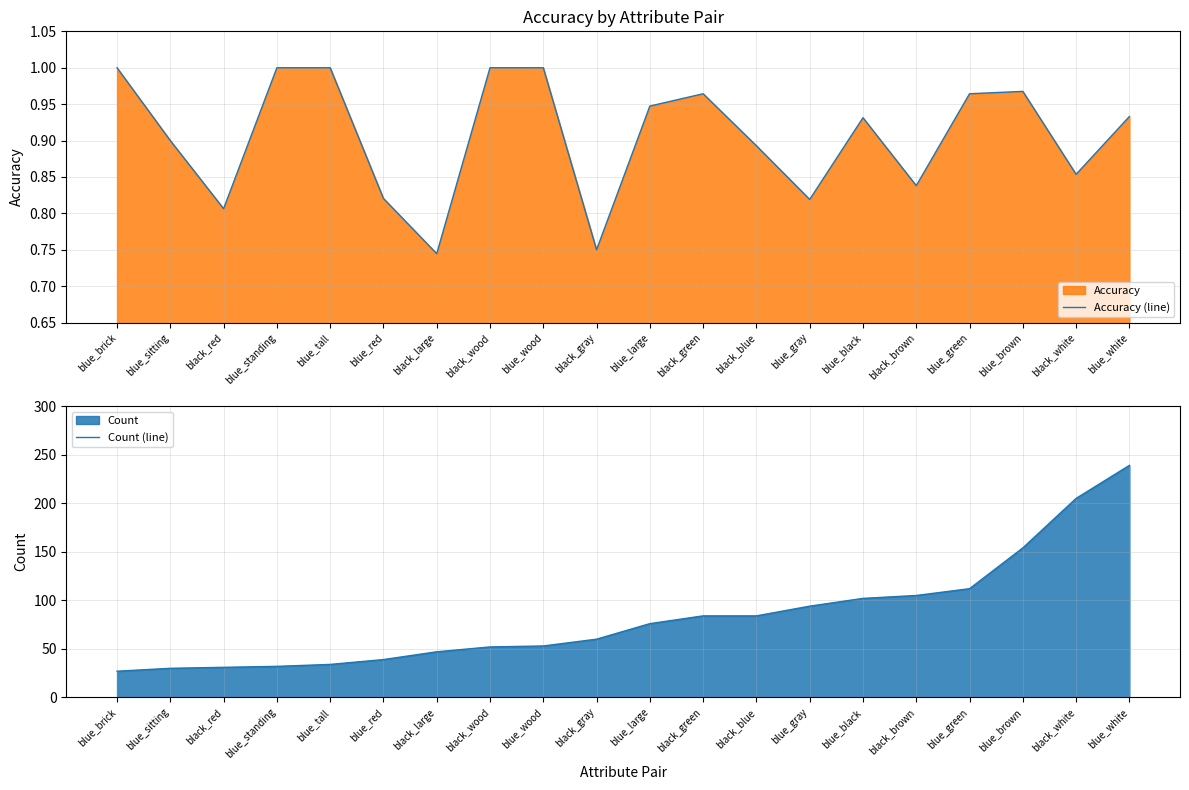

What is the approximate value of Accuracy (line) at blue_brick?

1.0